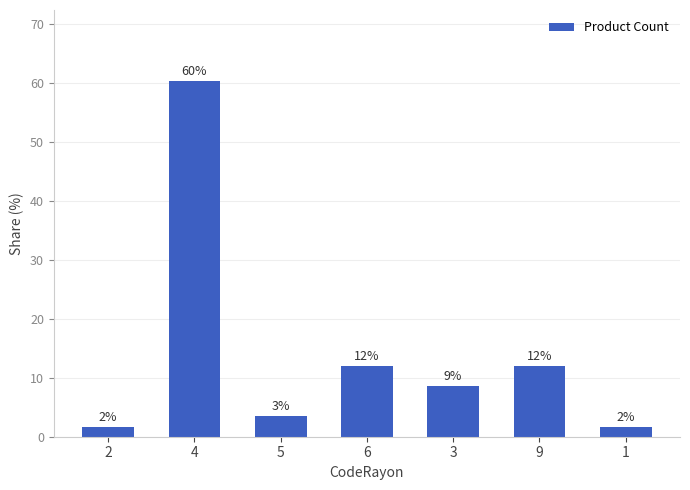

Approximately how many times larger is the value at 3 compared to 6?

0.7